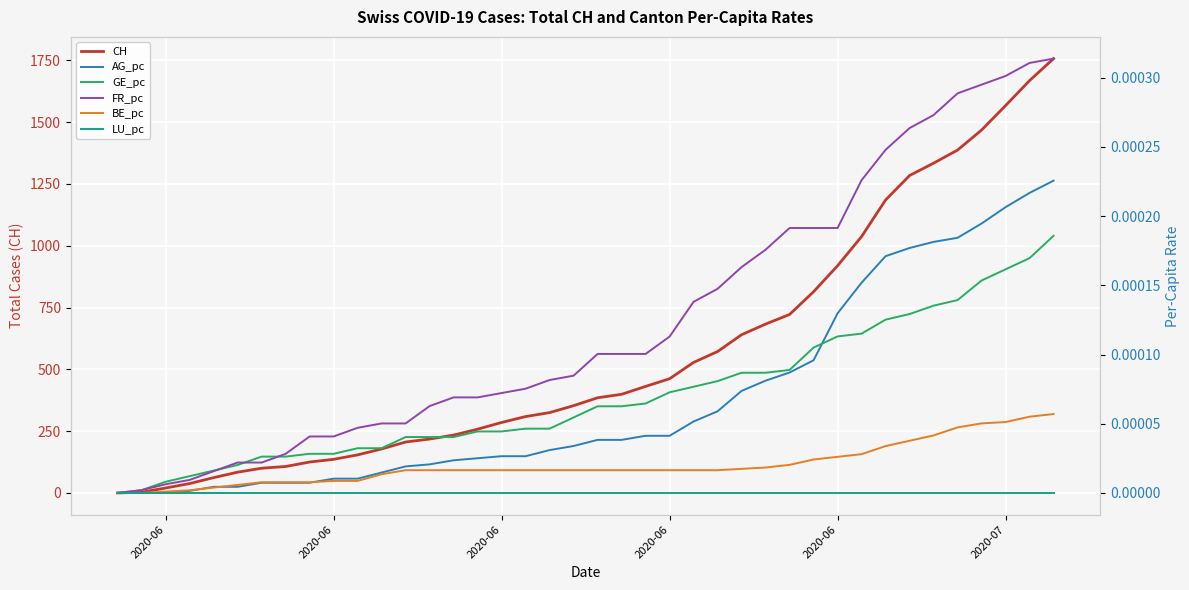

What is the sum of all CH values?

22437